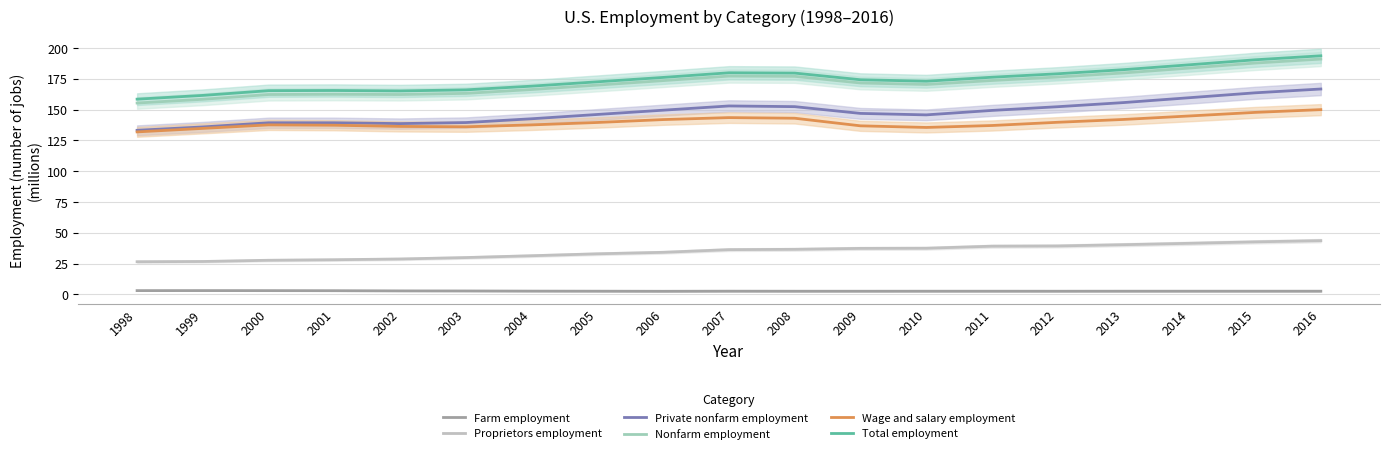

Rank the series by their maximum value, from lowest to highest.

Farm employment, Proprietors employment, Wage and salary employment, Private nonfarm employment, Nonfarm employment, Total employment